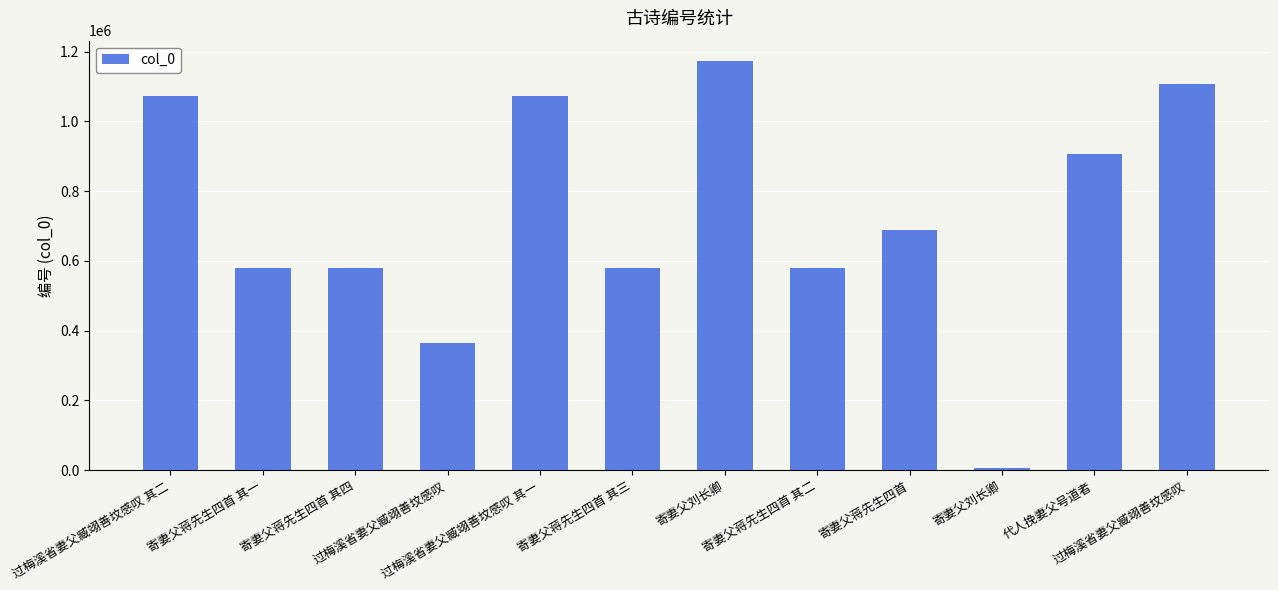

Are the bars horizontal?

No